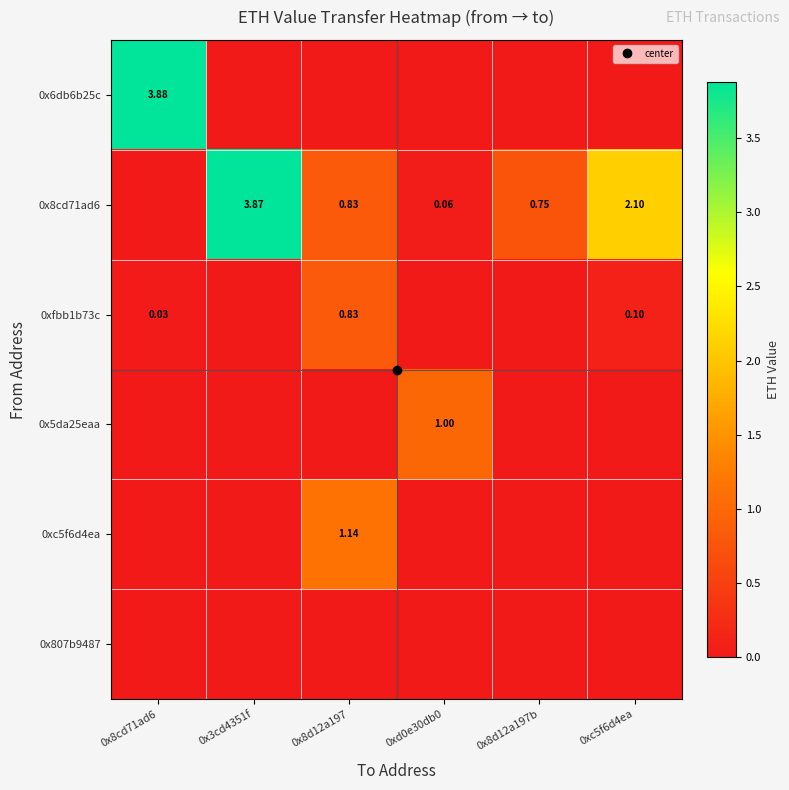

Which category has the lowest value across all series?

0x3cd4351f